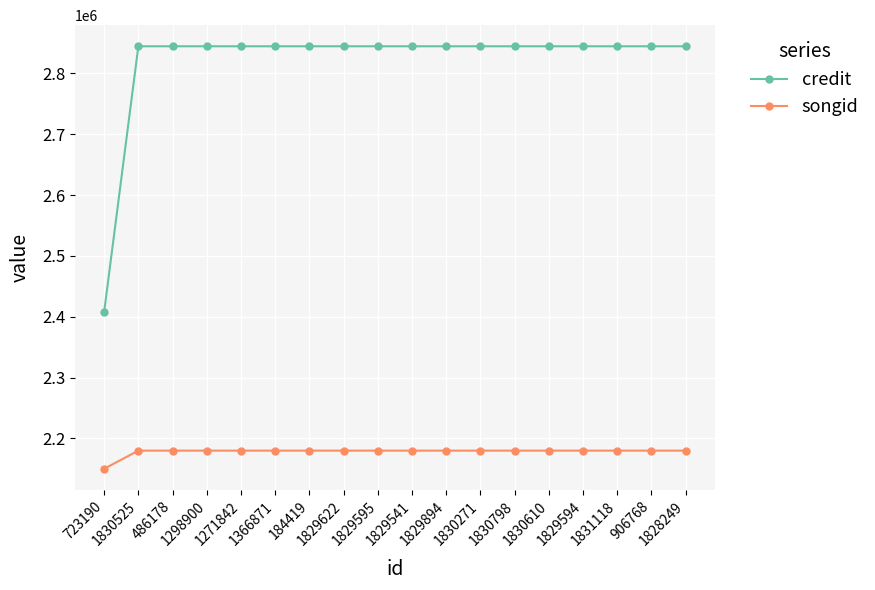

Reading right to left, transcribe all the data shown in this chart.

credit: 1828249=2844740	906768=2844740	1831118=2844740	1829594=2844740	1830610=2844740	1830798=2844740	1830271=2844740	1829894=2844740	1829541=2844740	1829595=2844740	1829622=2844740	184419=2844740	1366871=2844740	1271842=2844740	1298900=2844740	486178=2844740	1830525=2844740	723190=2408171
songid: 1828249=2179838	906768=2179838	1831118=2179838	1829594=2179838	1830610=2179838	1830798=2179838	1830271=2179838	1829894=2179838	1829541=2179838	1829595=2179838	1829622=2179838	184419=2179838	1366871=2179838	1271842=2179838	1298900=2179838	486178=2179838	1830525=2179838	723190=2149992